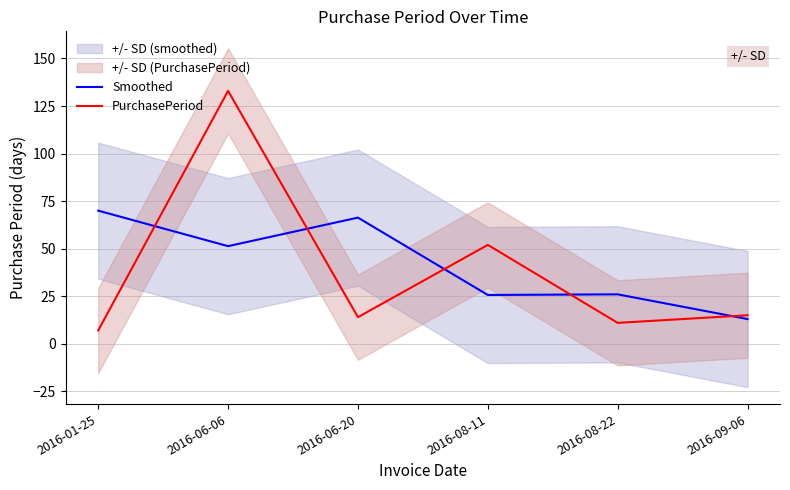

The value of PurchasePeriod at 2016-06-20 is 14.0. True or false?

True